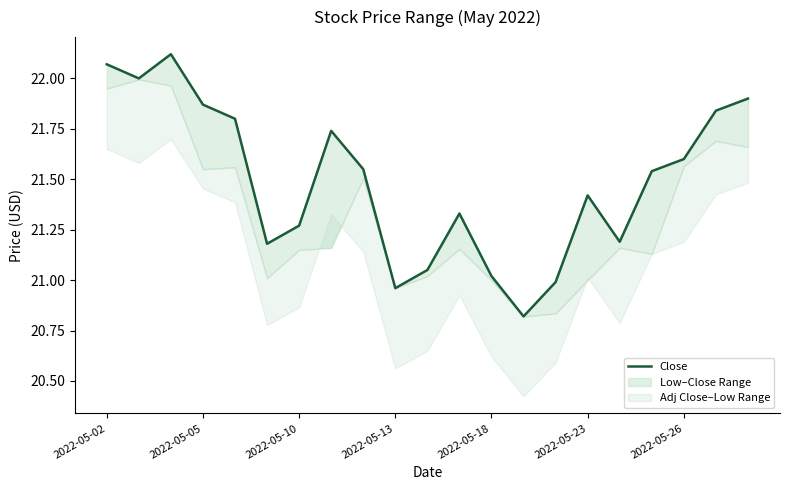

How many data points are above 21?

18